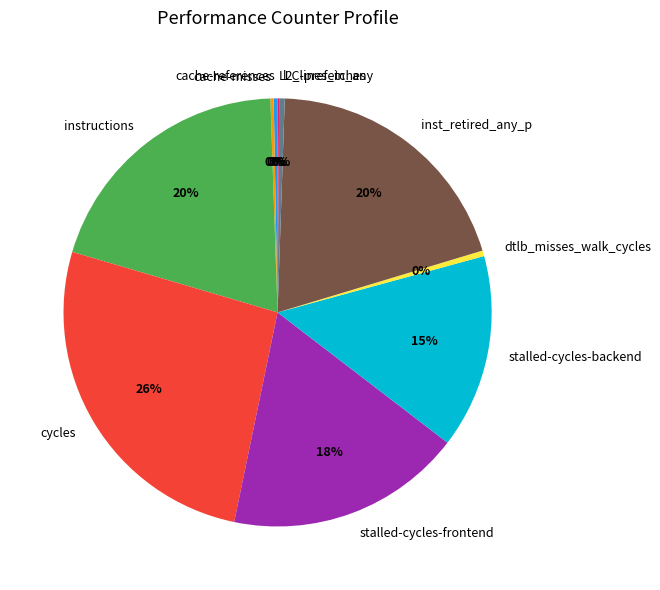

What is the ratio of the value at instructions to the value at inst_retired_any_p?

1.0